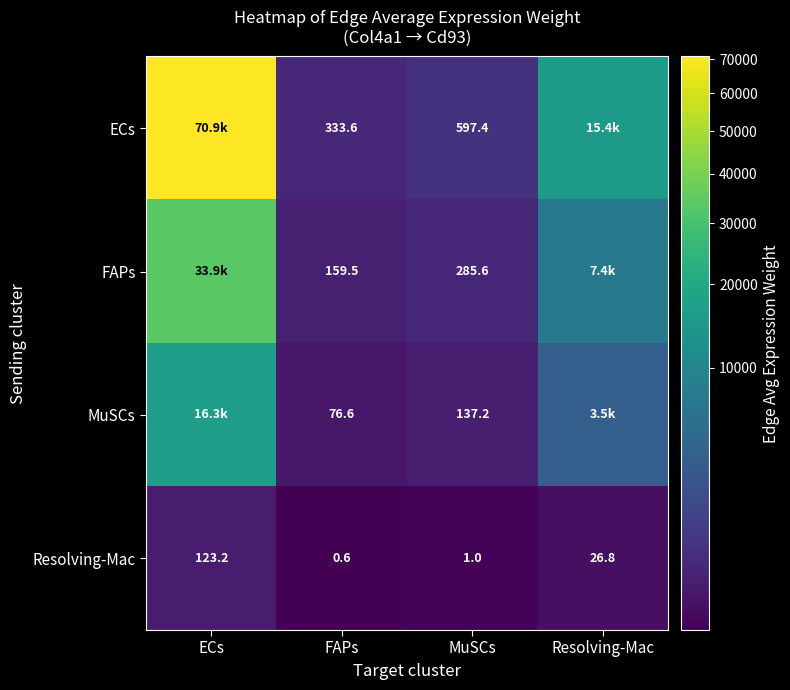

At which label is Resolving-Mac closest to 61?

Resolving-Mac